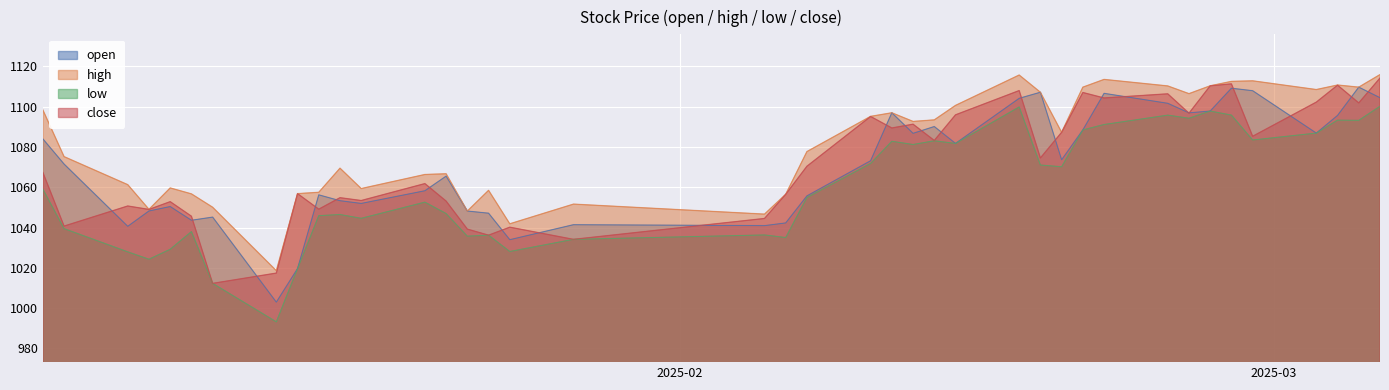

Reading left to right, list all the values displayed in this chart.

open: 1084.0	1071.5	1040.6	1048.2	1050.4	1043.6	1045.2	1003.0	1019.6	1056.2	1053.3	1052.0	1058.3	1065.5	1048.2	1047.1	1034.0	1041.4	1041.0	1042.3	1055.7	1073.2	1097.0	1086.8	1090.2	1081.8	1104.2	1107.2	1073.7	1088.5	1106.7	1101.7	1097.0	1097.9	1109.2	1108.0	1086.9	1095.7	1109.7	1104.5
high: 1098.4	1075.2	1061.3	1049.1	1059.7	1056.7	1050.1	1018.6	1056.9	1057.5	1069.5	1059.4	1066.4	1066.7	1048.2	1058.5	1041.9	1051.7	1046.7	1056.5	1077.7	1095.2	1097.0	1092.7	1093.5	1100.7	1115.8	1107.2	1087.3	1109.7	1113.6	1110.3	1106.5	1110.4	1112.6	1112.9	1108.5	1110.8	1109.7	1116.0
low: 1059.1	1039.5	1027.9	1024.3	1029.2	1038.0	1012.3	993.2	1019.6	1045.9	1046.5	1044.6	1052.6	1047.0	1035.7	1036.2	1028.1	1034.2	1036.3	1035.1	1054.9	1071.8	1082.9	1081.3	1083.1	1081.8	1099.9	1071.1	1070.2	1088.5	1091.2	1095.8	1094.3	1097.9	1095.9	1083.5	1086.9	1093.4	1093.3	1100.2
close: 1067.4	1040.7	1050.7	1049.0	1052.9	1045.6	1012.3	1017.4	1056.9	1049.1	1054.8	1053.4	1061.8	1053.2	1039.2	1036.2	1040.2	1034.2	1044.5	1056.5	1070.5	1095.2	1089.5	1091.3	1083.3	1096.0	1108.0	1074.6	1087.3	1107.1	1104.4	1106.4	1096.8	1110.4	1111.4	1085.3	1102.3	1110.7	1101.9	1114.3